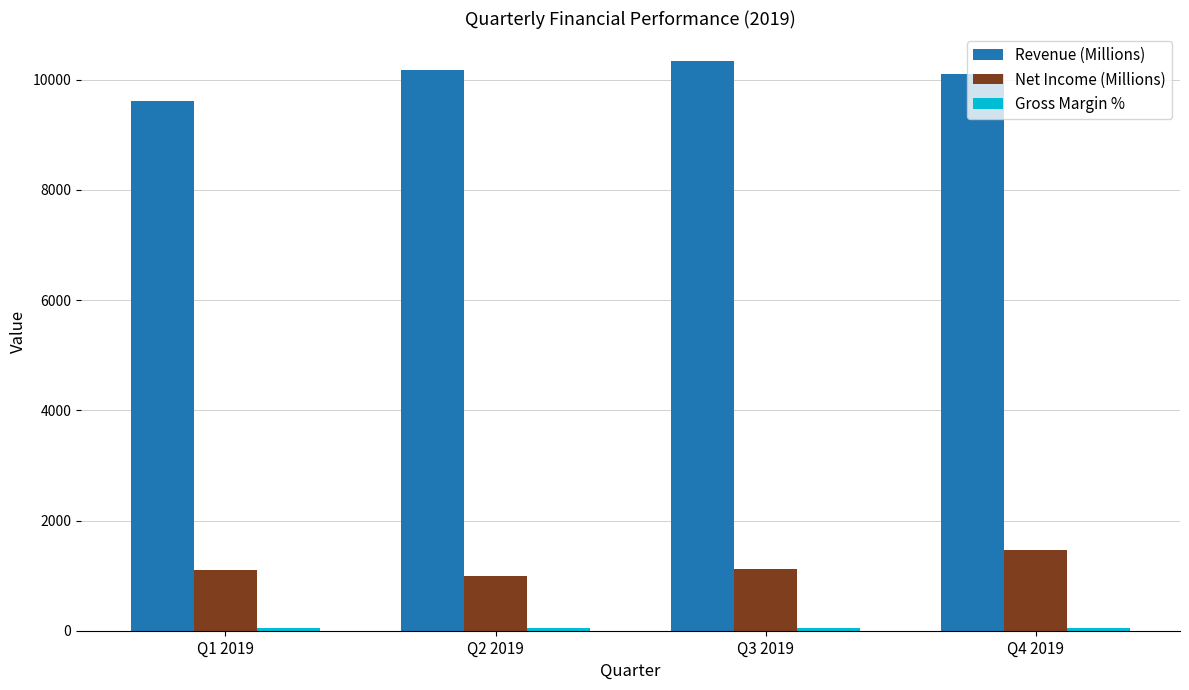

At how many categories does at least one series exceed 8295?

4